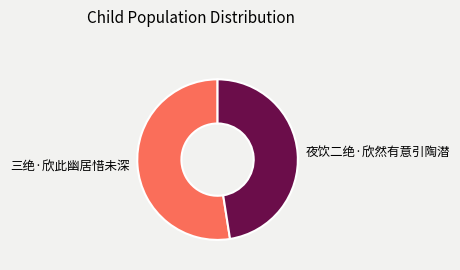

How many segments does this pie chart have?

2